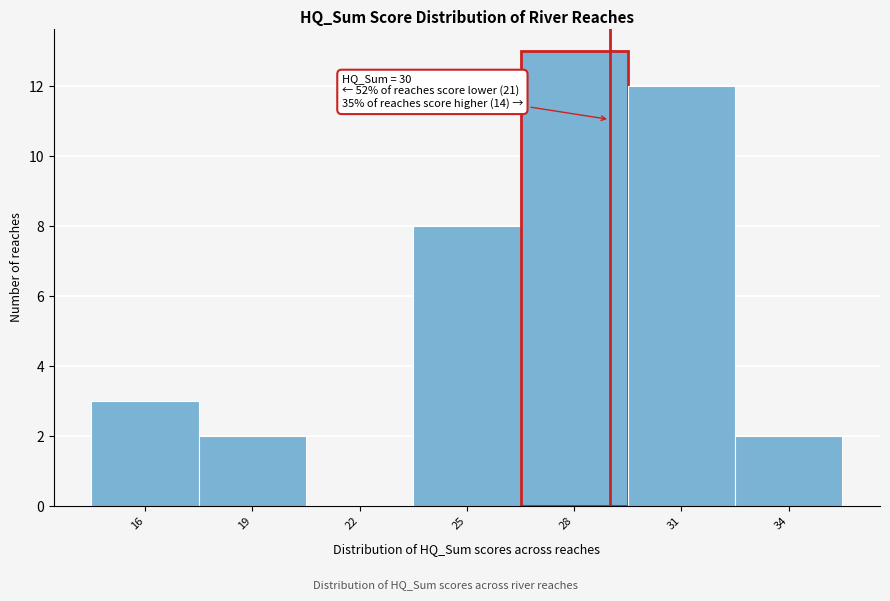

Reading right to left, extract all data points from this chart.

34=2	31=12	28=13	25=8	22=0	19=2	16=3